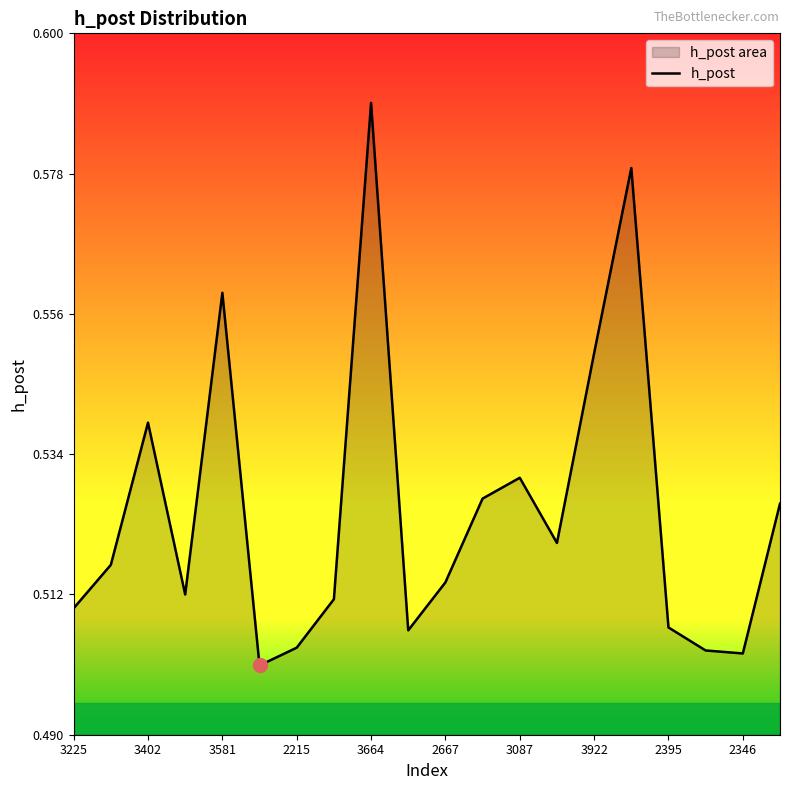

The value at 3581 is 0.8. True or false?

False